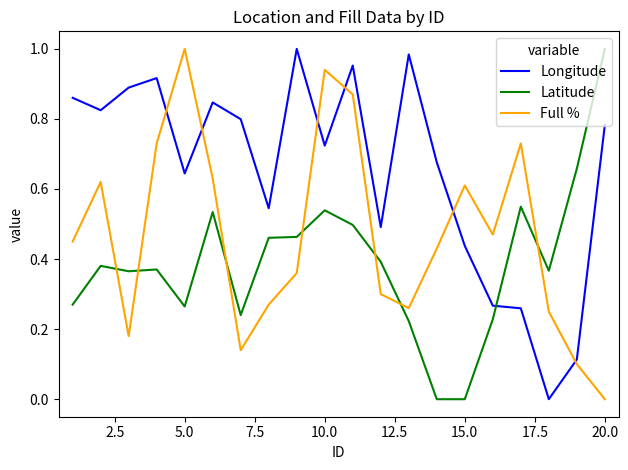

List the series in order of their overall mean, highest first.

Longitude, Full %, Latitude